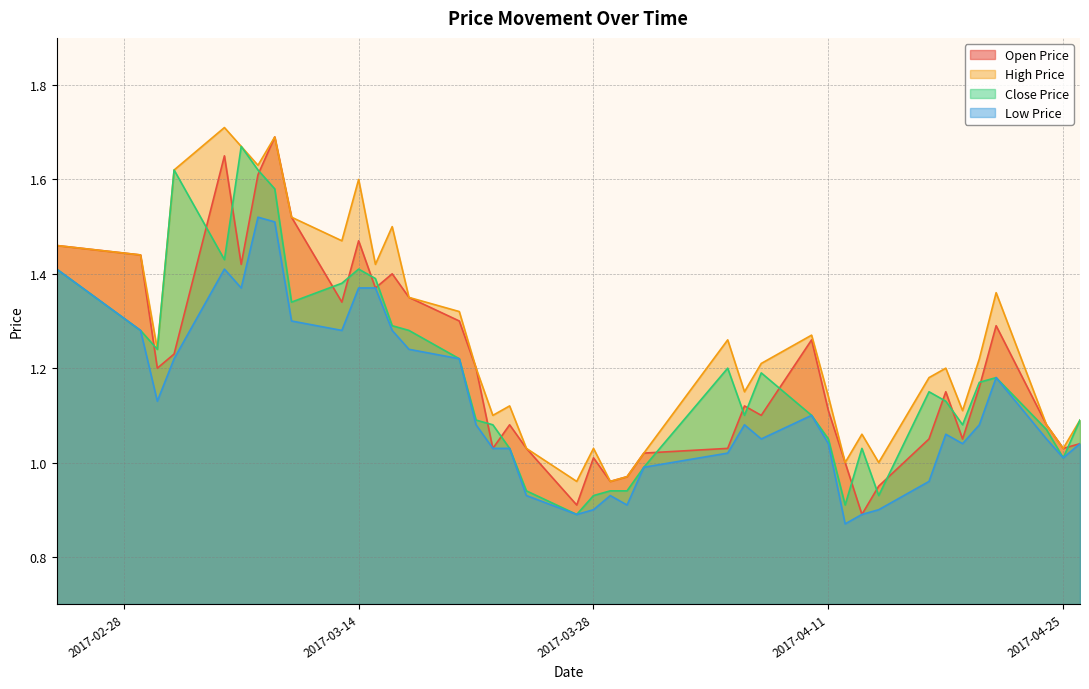

Rank the categories by CP value from highest to lowest.

2017-03-07, 2017-03-03, 2017-03-08, 2017-03-09, 2017-03-06, 2017-02-24, 2017-03-14, 2017-03-15, 2017-03-13, 2017-03-10, 2017-03-16, 2017-03-01, 2017-03-17, 2017-03-02, 2017-03-20, 2017-04-05, 2017-04-07, 2017-04-21, 2017-04-20, 2017-04-17, 2017-04-18, 2017-04-06, 2017-04-10, 2017-03-21, 2017-04-26, 2017-03-22, 2017-04-19, 2017-04-24, 2017-04-11, 2017-03-23, 2017-04-13, 2017-04-25, 2017-03-31, 2017-03-24, 2017-03-29, 2017-03-30, 2017-03-28, 2017-04-14, 2017-04-12, 2017-03-27